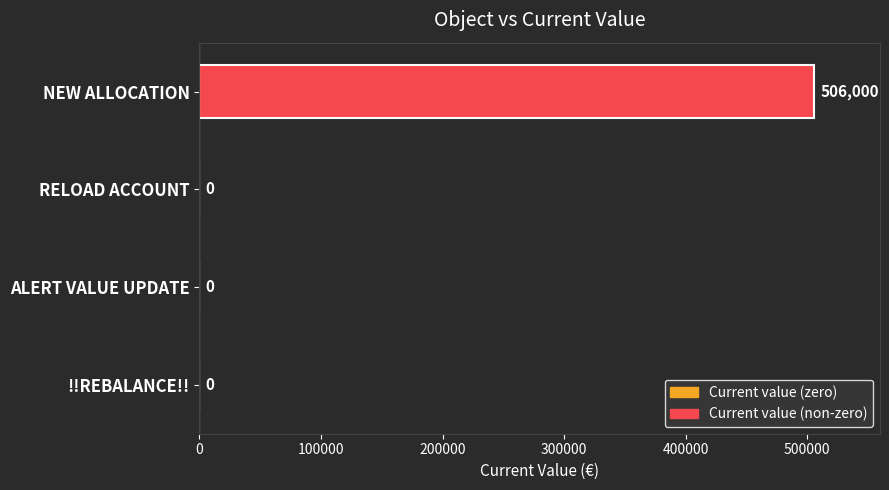

Are the bars grouped side by side (vs. stacked)?

No